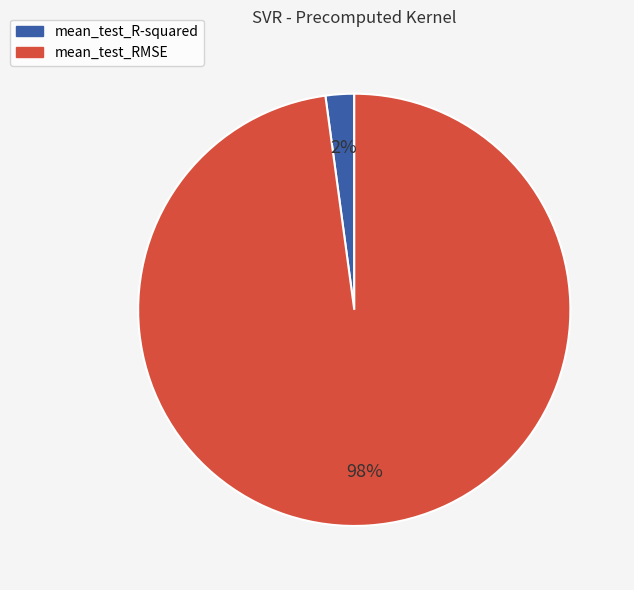

Rank the categories by value from lowest to highest.

mean_test_R-squared, mean_test_RMSE